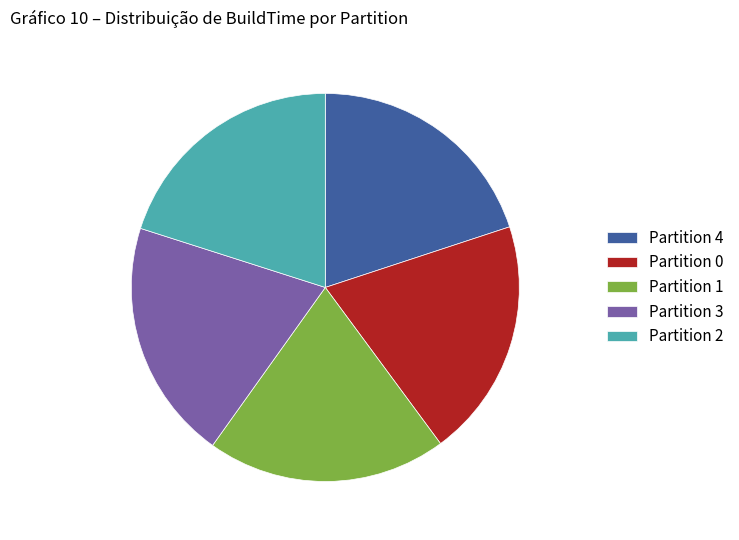

Is the sum of Partition 4 and Partition 1 greater than half?

No